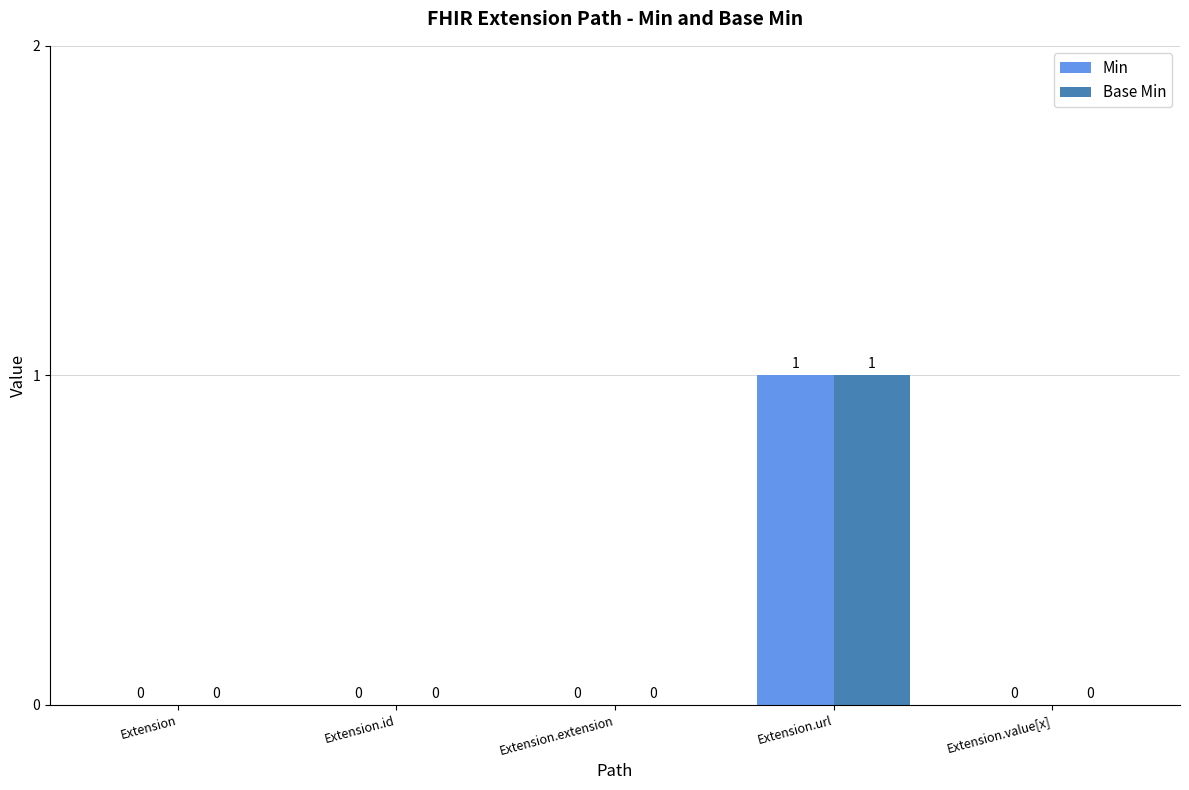

At which category is the sum across all series the highest?

Extension.url